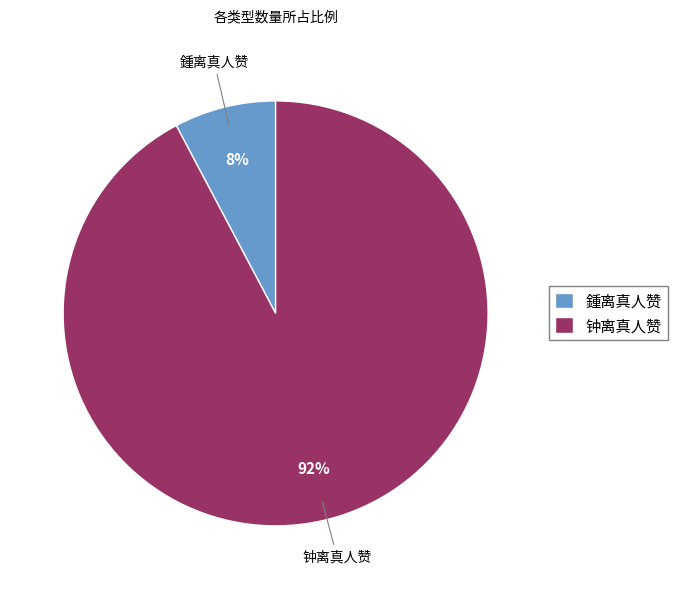

To the nearest percent, what is the combined percentage of 鍾离真人赞 and 钟离真人赞?

100%